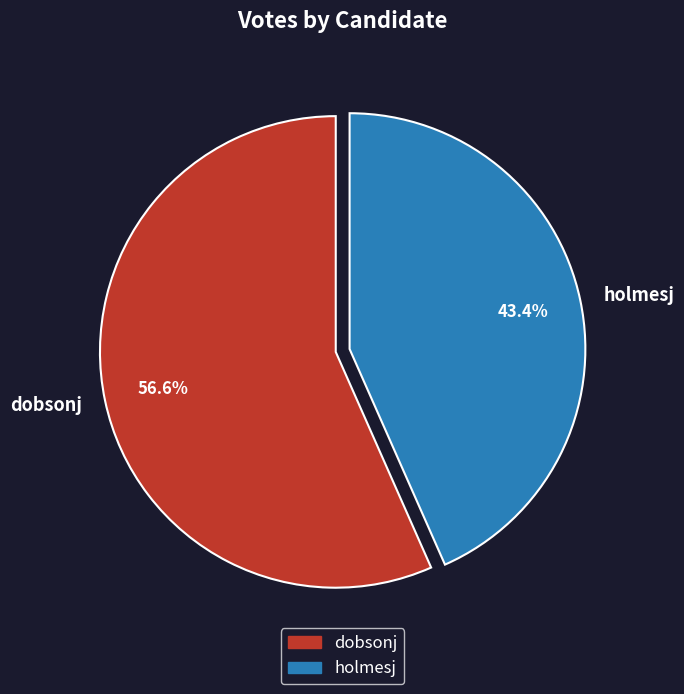

To the nearest percent, what is the average slice percentage?

50%